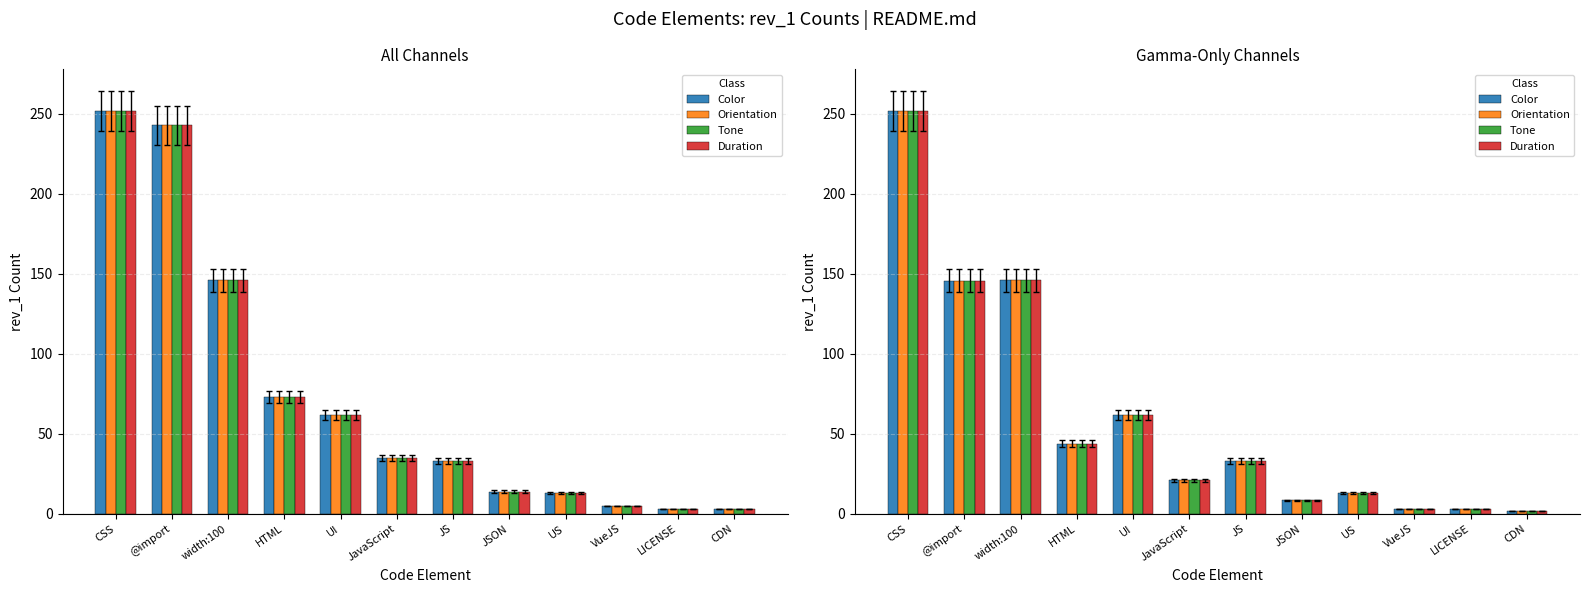

How many bars are there in each group?

4